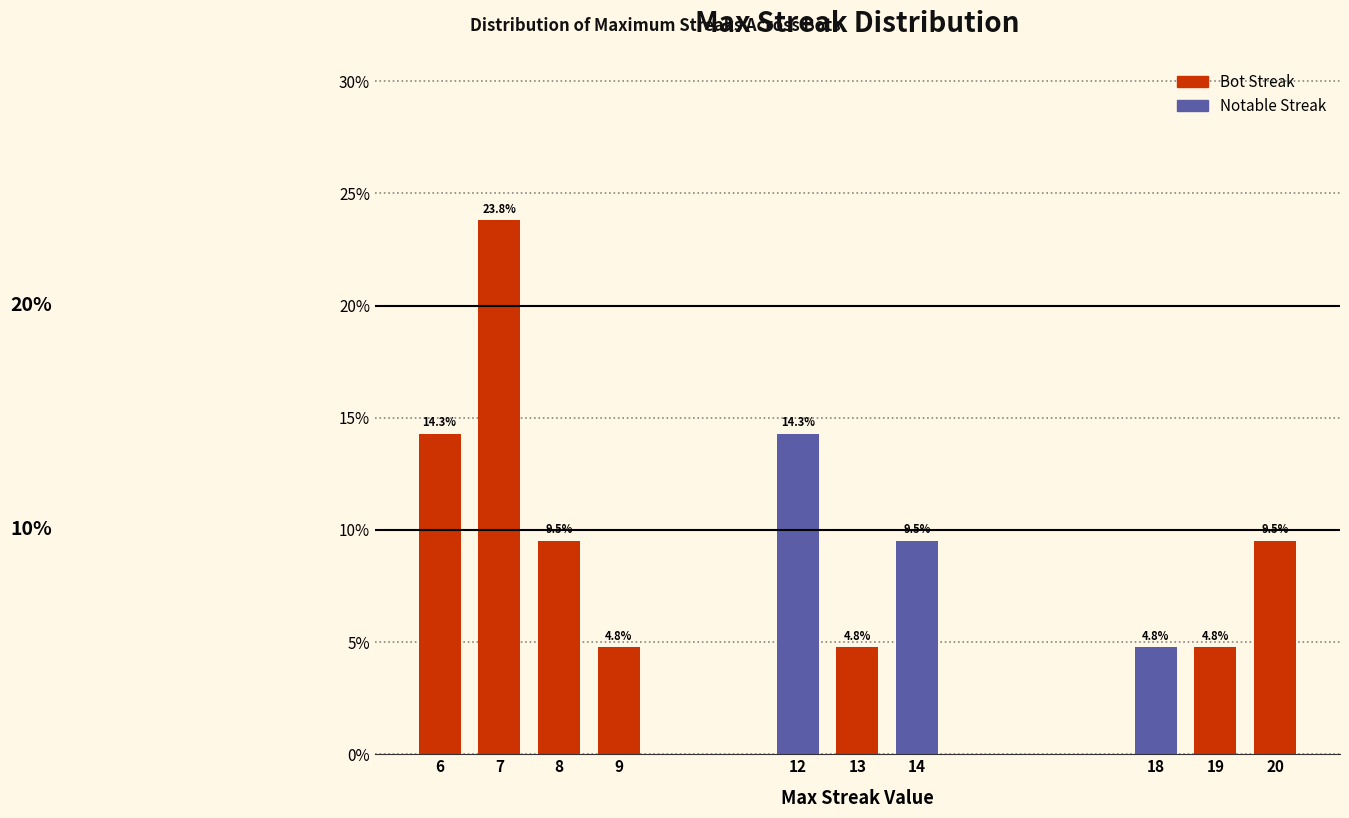

Reading left to right, what are all the values shown in this chart?

14.3	23.8	9.5	4.8	14.3	4.8	9.5	4.8	4.8	9.5